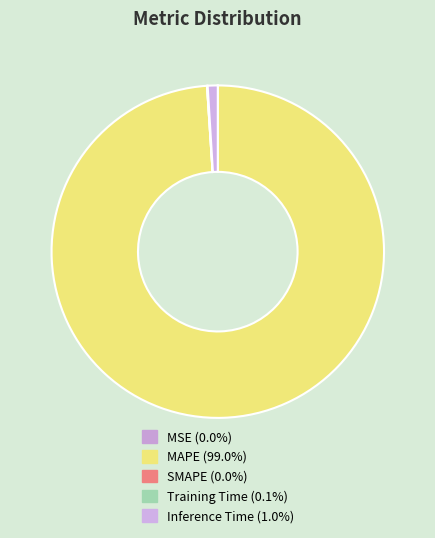

Rank the categories by value from highest to lowest.

MAPE, Inference Time, Training Time, MSE, SMAPE